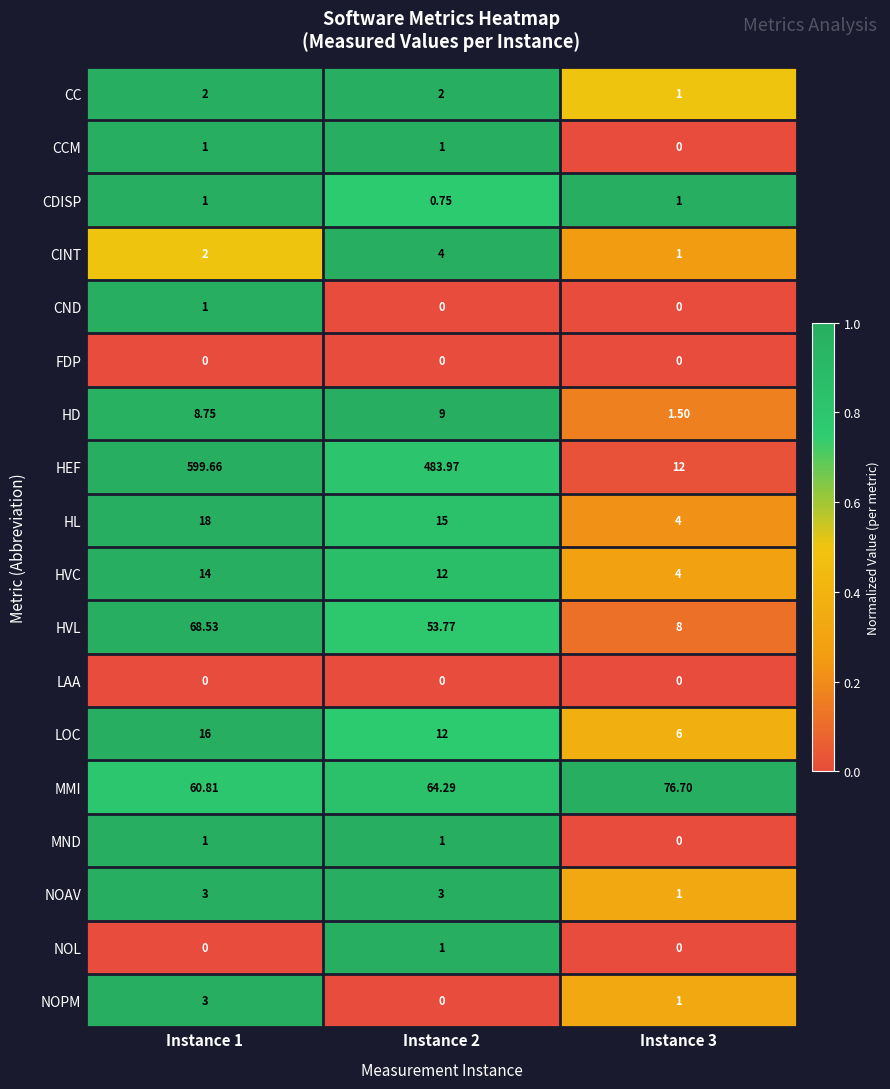

Which series has the largest range (max minus min)?

HEF